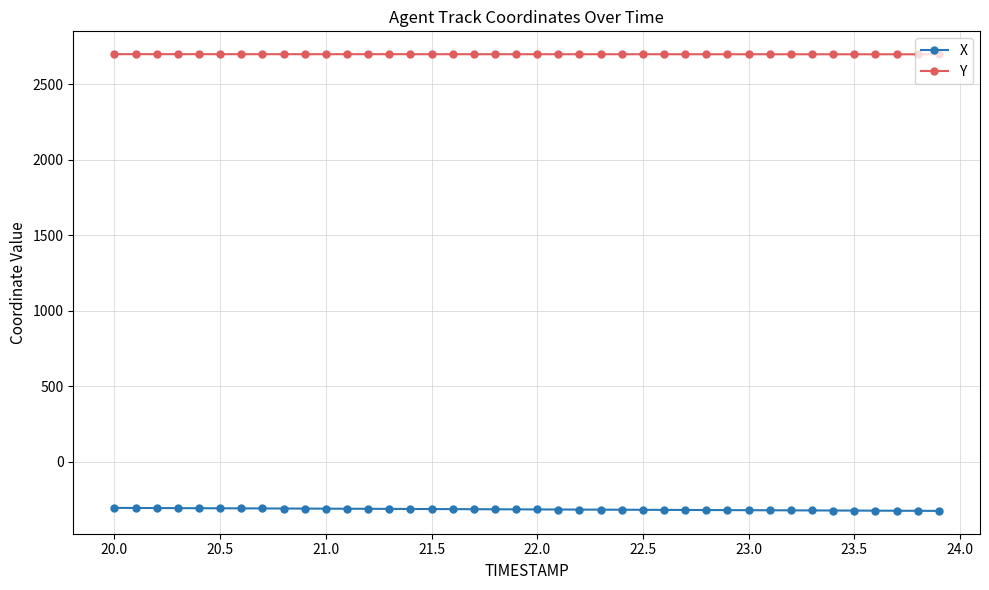

Is this an area chart (filled region under the line)?

No